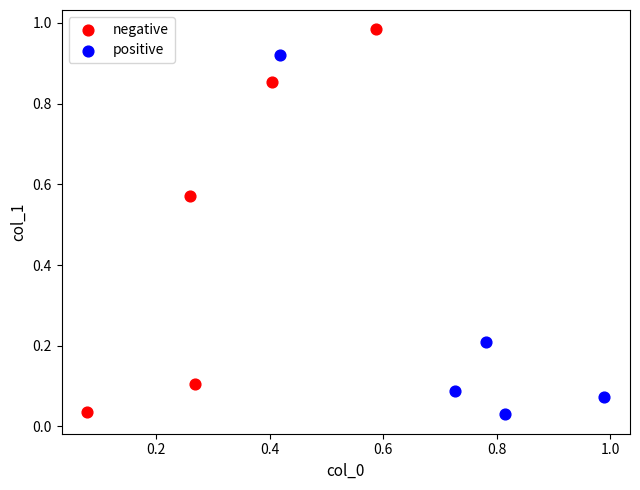

Which series has the largest Y range (max minus min)?

negative